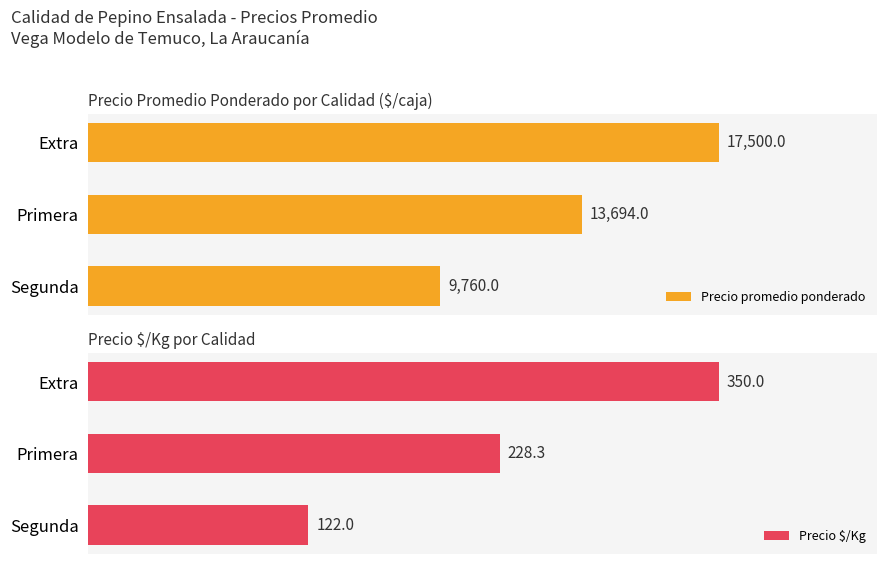

Which series has the largest total across all categories?

Precio promedio ponderado